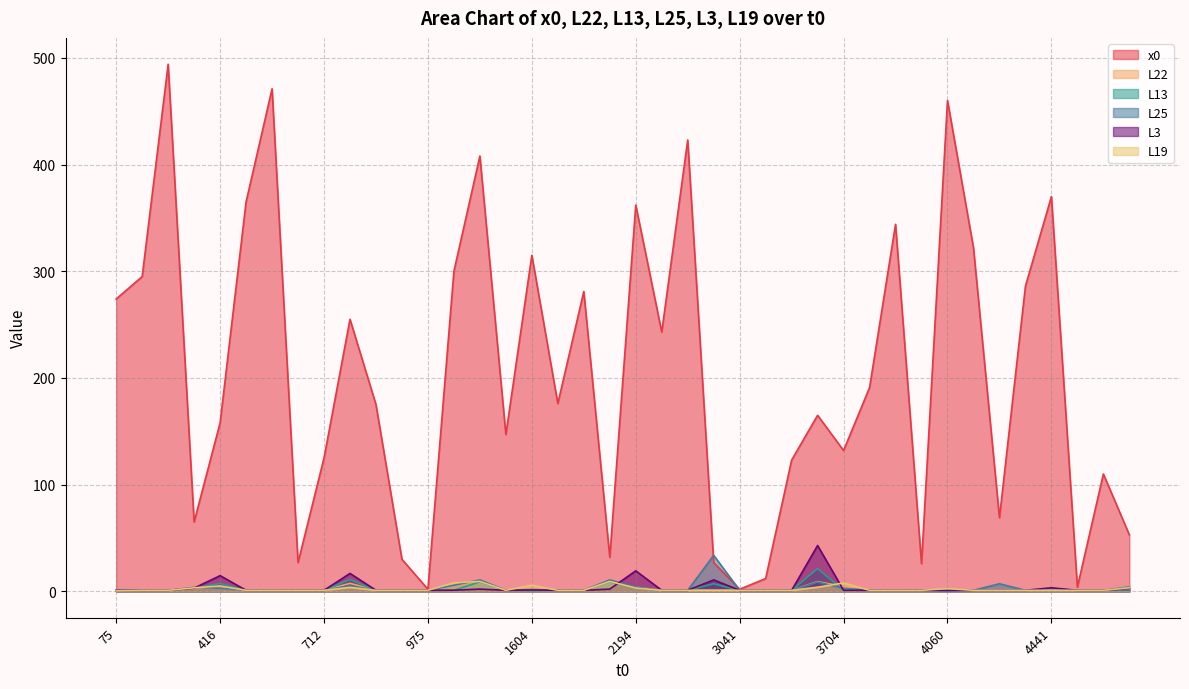

Does the chart have visible grid lines?

Yes